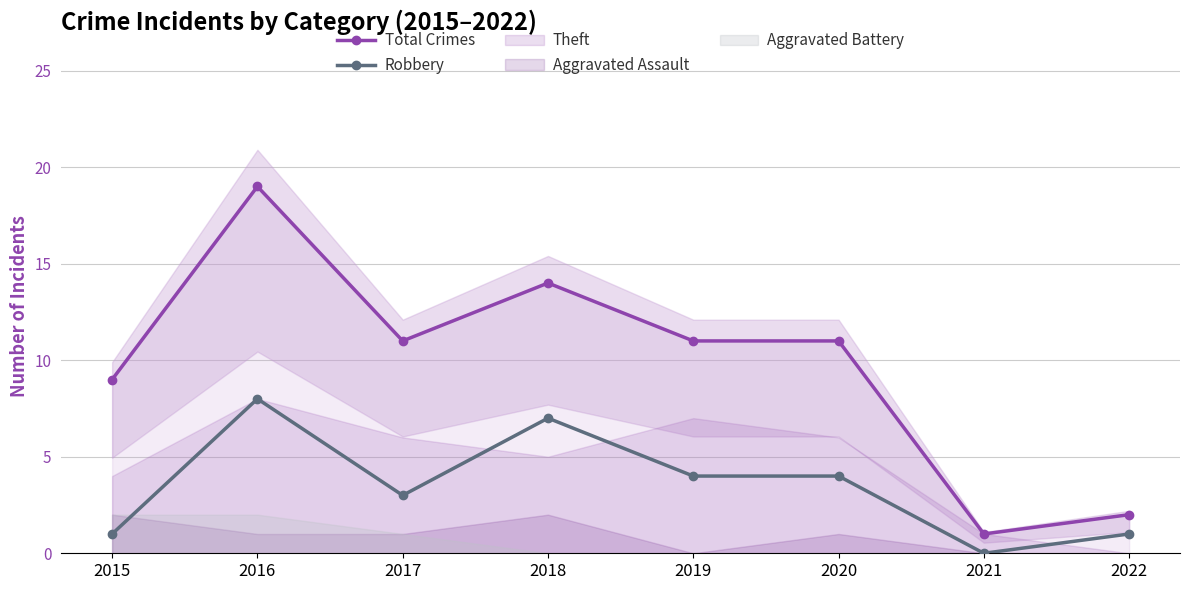

Reading right to left, extract all data points from this chart.

Total Crimes: 2	1	11	11	14	11	19	9
Robbery: 1	0	4	4	7	3	8	1